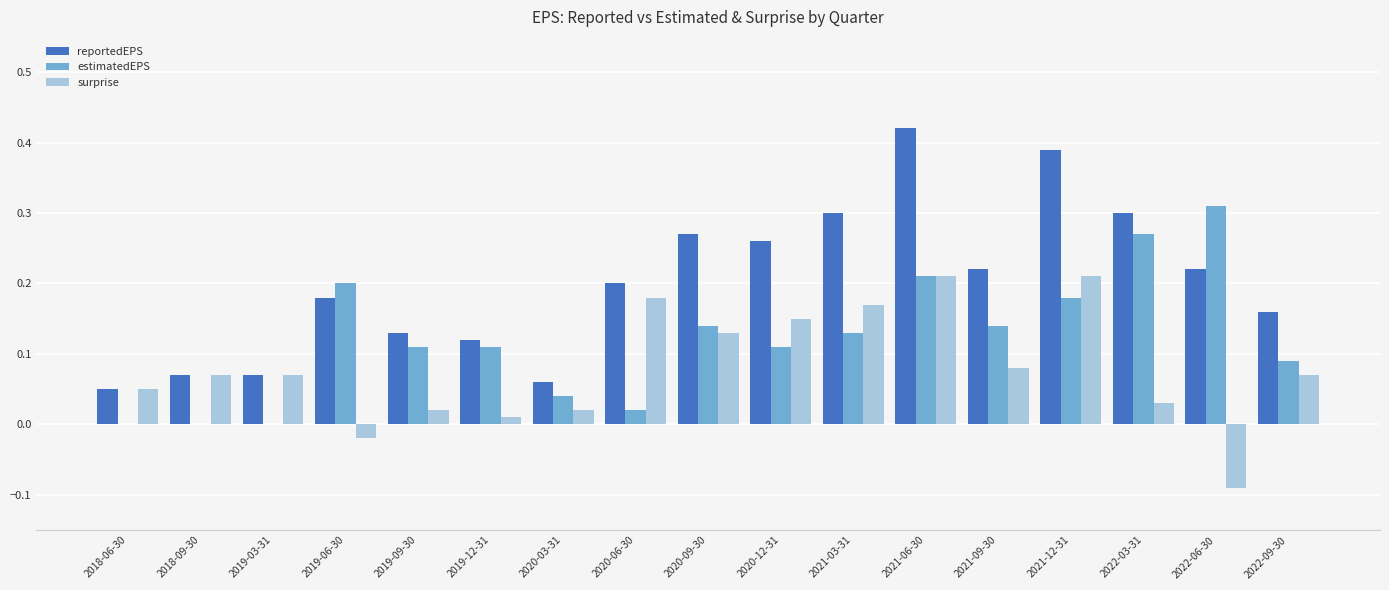

How many categories are shown in the chart?

17